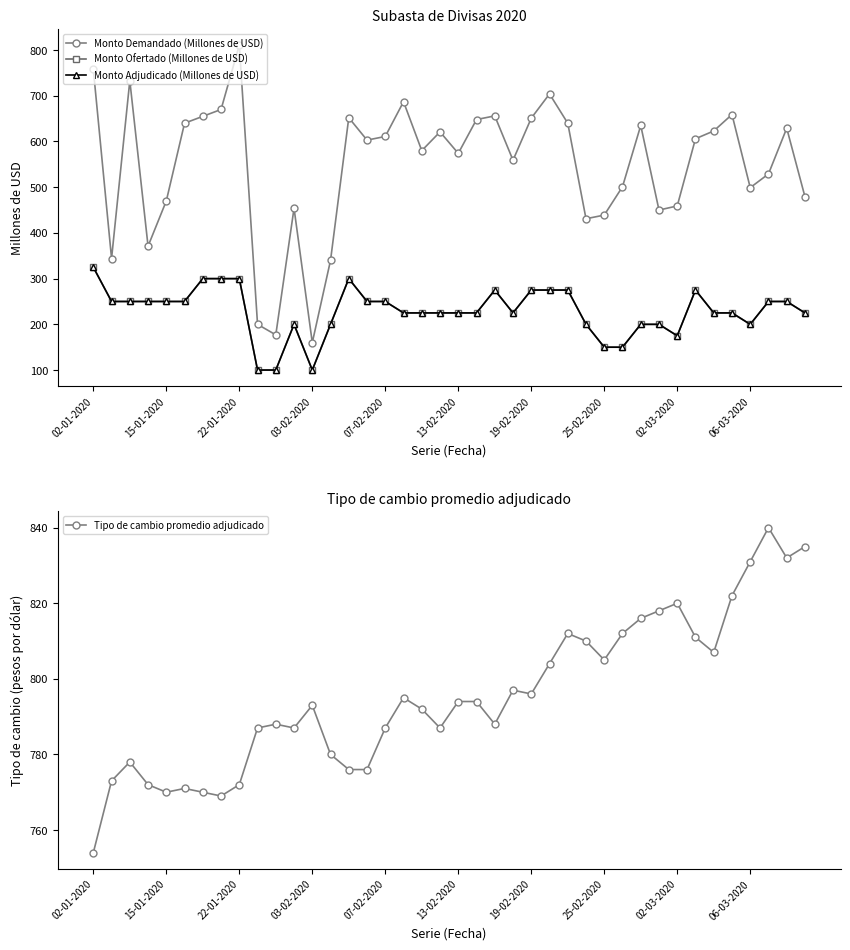

In Monto Adjudicado (Millones de USD), how many points are higher than both neighbors (excluding endpoints)?

4